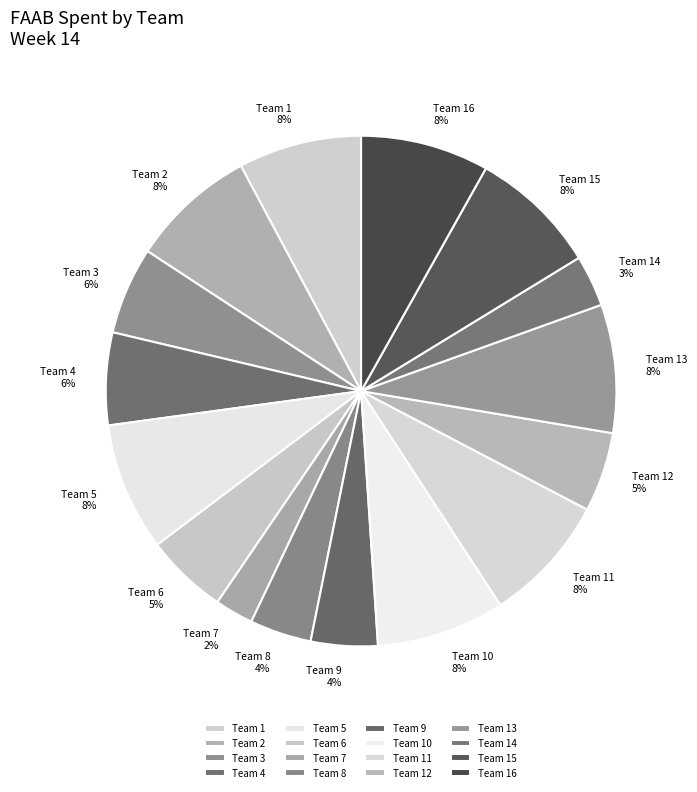

Is it true that Team 3 is 1% of the pie?

False